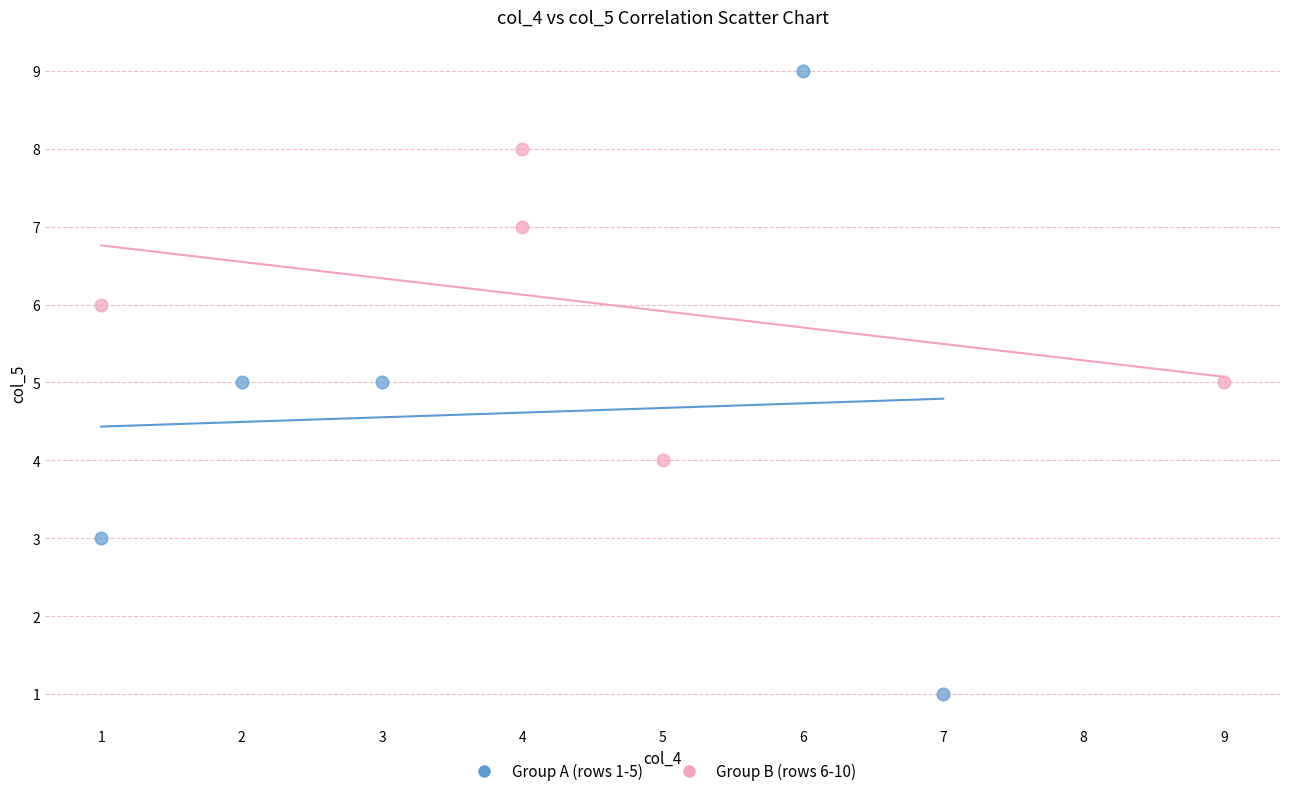

Which series contains the lowest Y value?

Group A (rows 1-5)